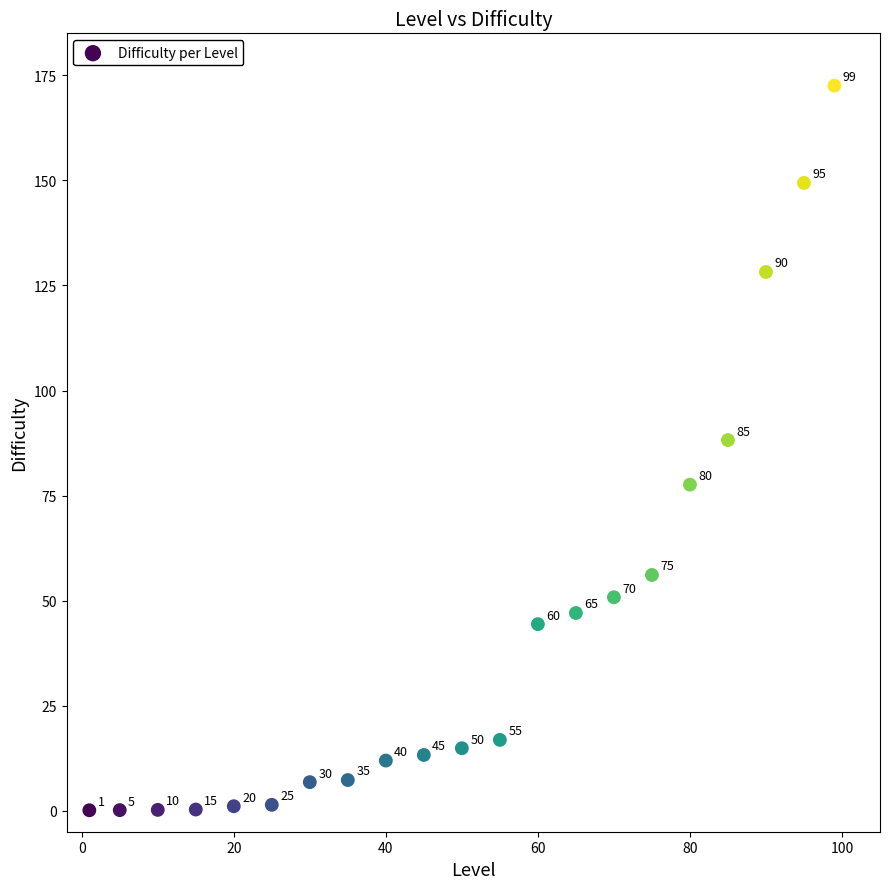

What is the range of Y values (max minus min)?

172.4